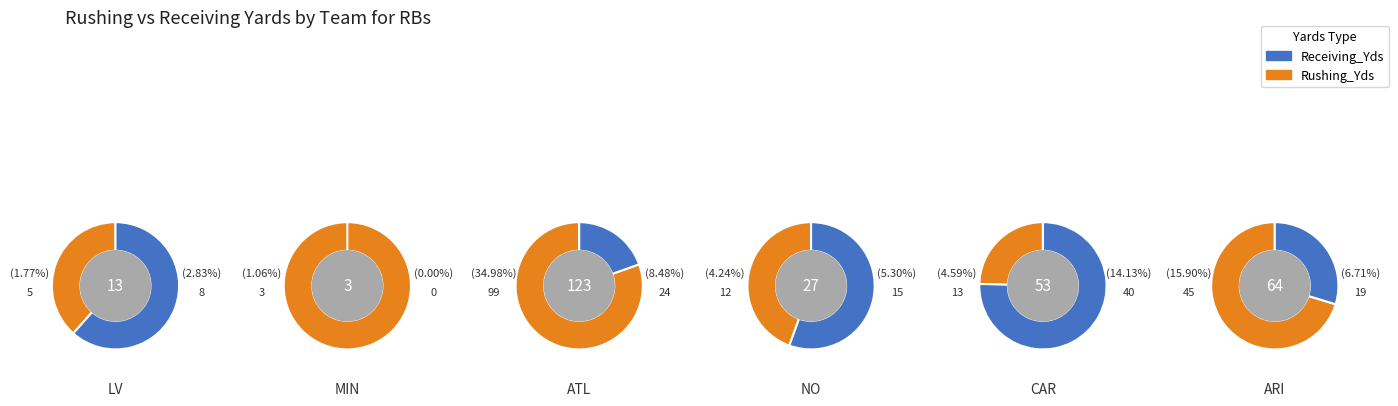

Which category has the biggest portion of the pie?

ATL